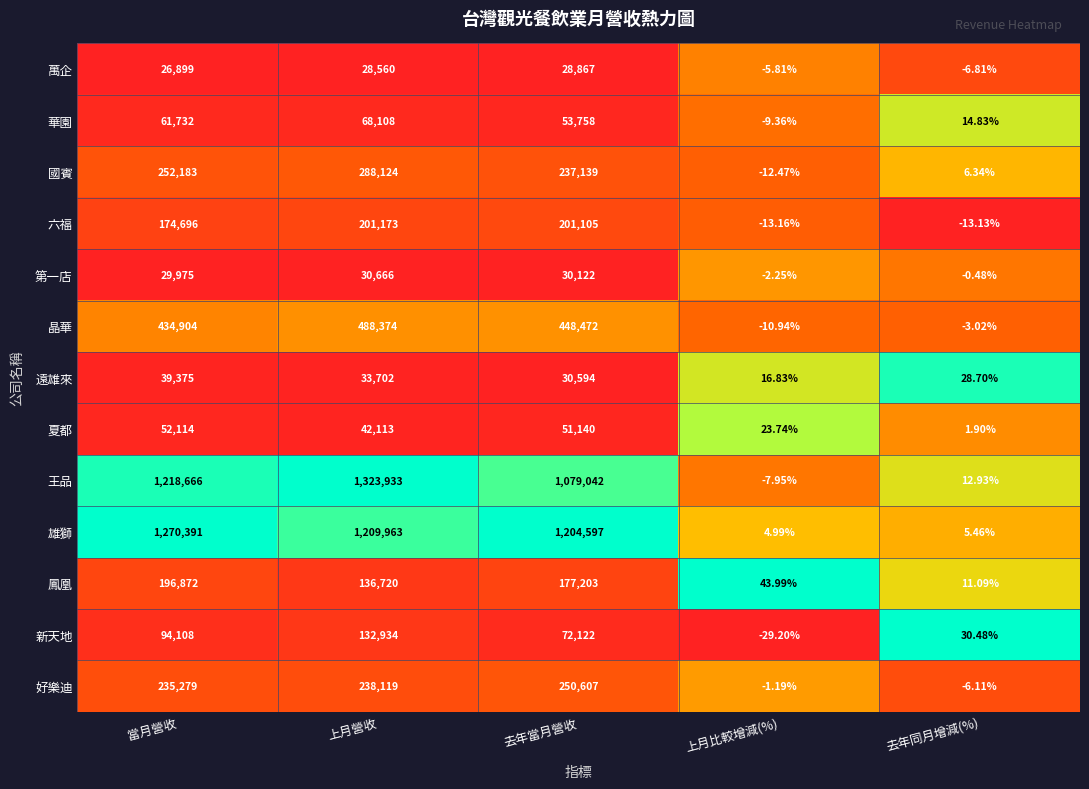

Rank the series by their maximum value, from lowest to highest.

萬企, 第一店, 遠雄來, 夏都, 華園, 新天地, 鳳凰, 六福, 好樂迪, 國賓, 晶華, 雄獅, 王品